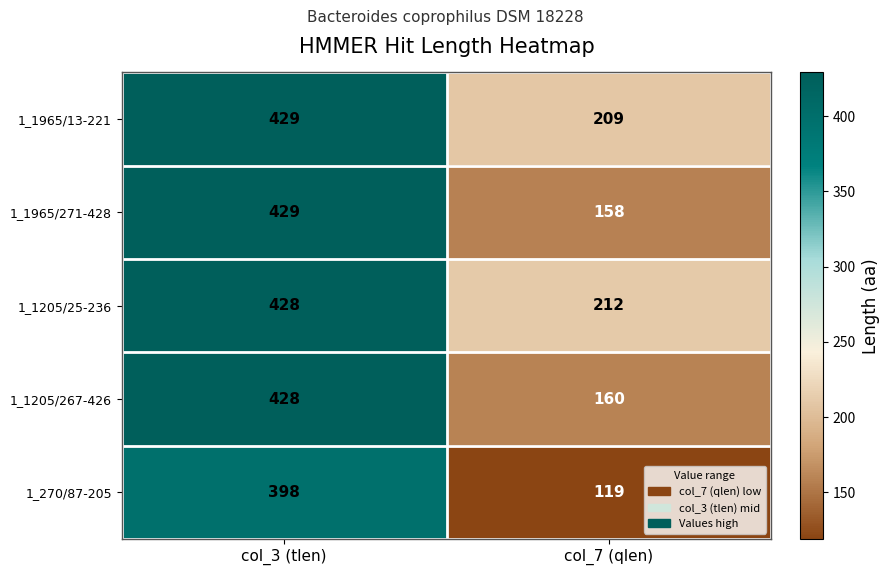

True or false: 1_1205/25-236 has a value of 428 at col_3 (tlen).

True